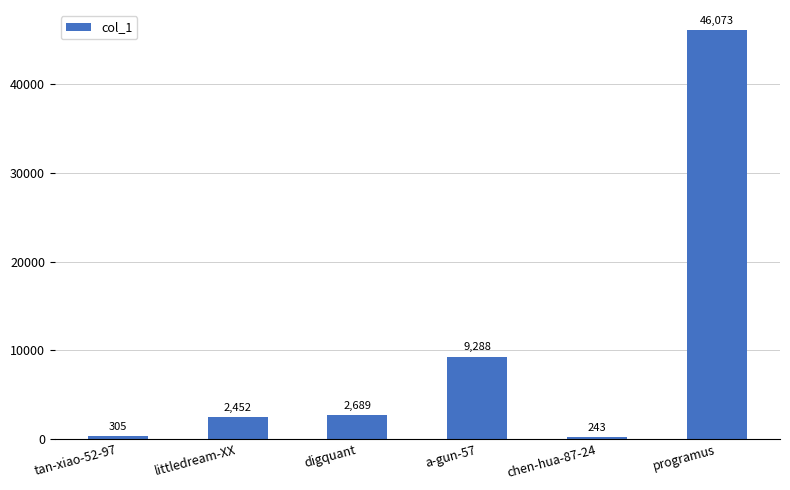

Rank the categories by value from highest to lowest.

programus, a-gun-57, digquant, littledream-XX, tan-xiao-52-97, chen-hua-87-24